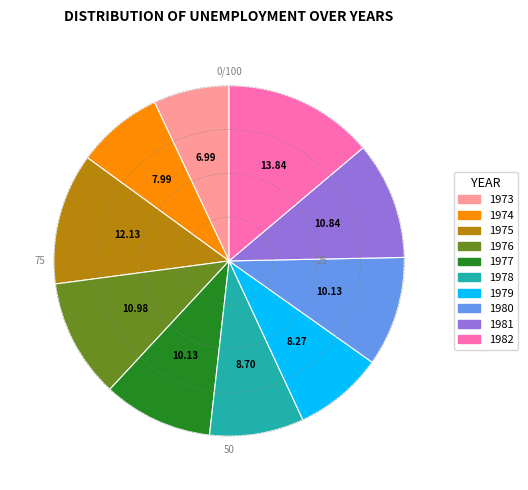

Is the sum of 1977 and 1982 greater than half?

No